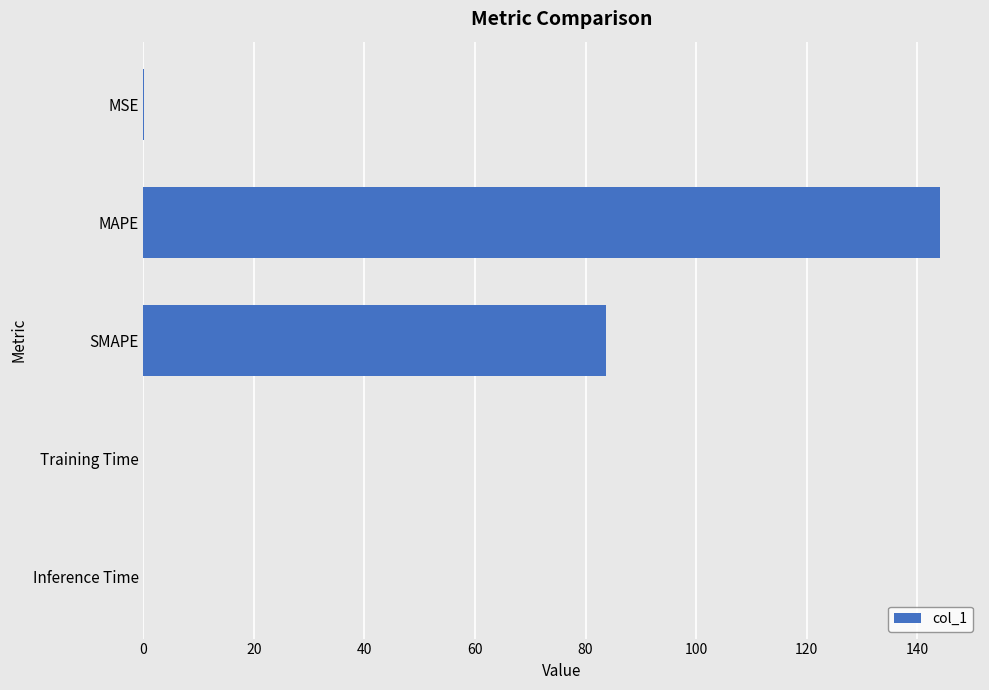

What is the sum of the values at SMAPE and MAPE?

228.0